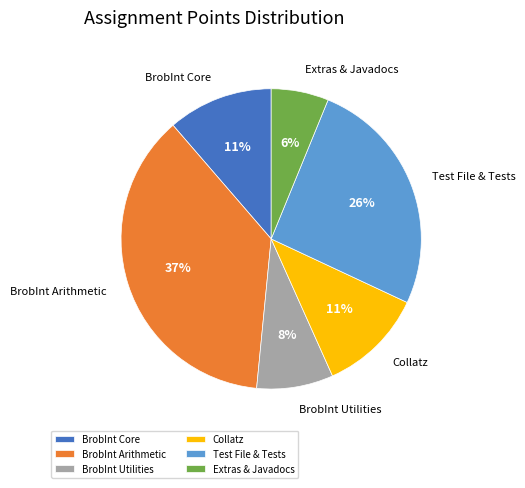

To the nearest percent, what is the combined percentage of BrobInt Utilities and BrobInt Arithmetic?

45%